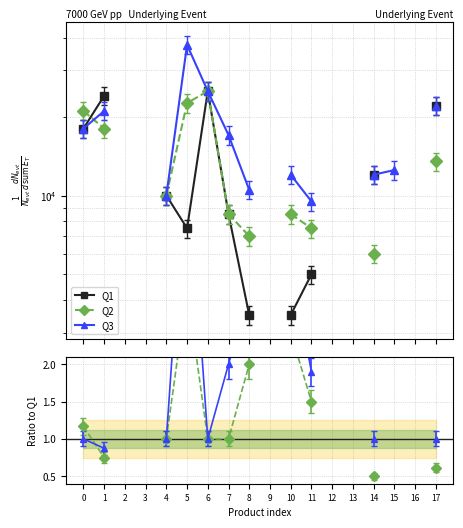

What are all the series names shown in the legend?

Q1, Q2, Q3